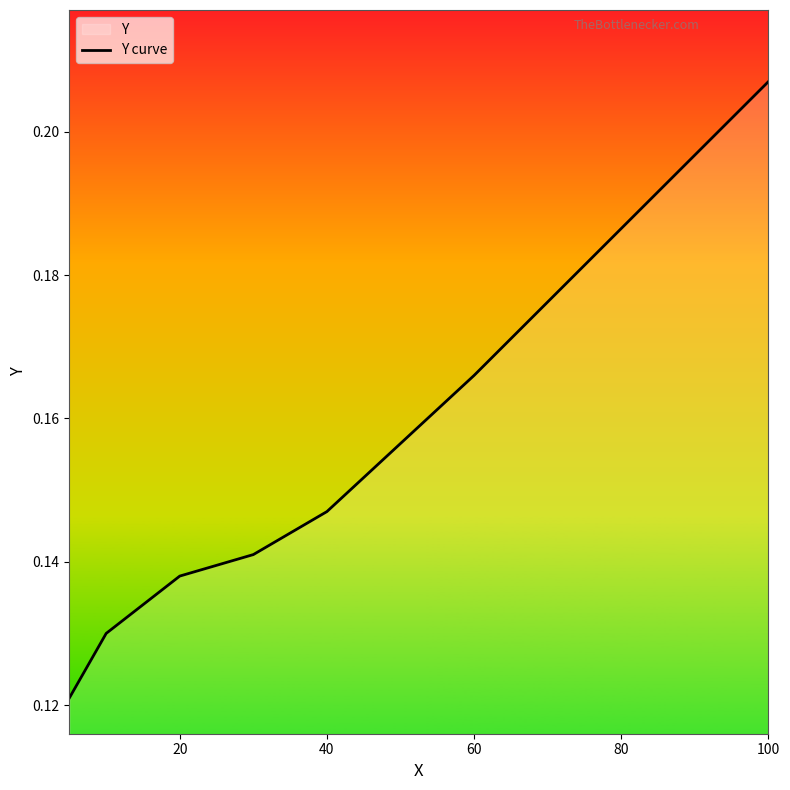

The value at 40 is 0.2. True or false?

False